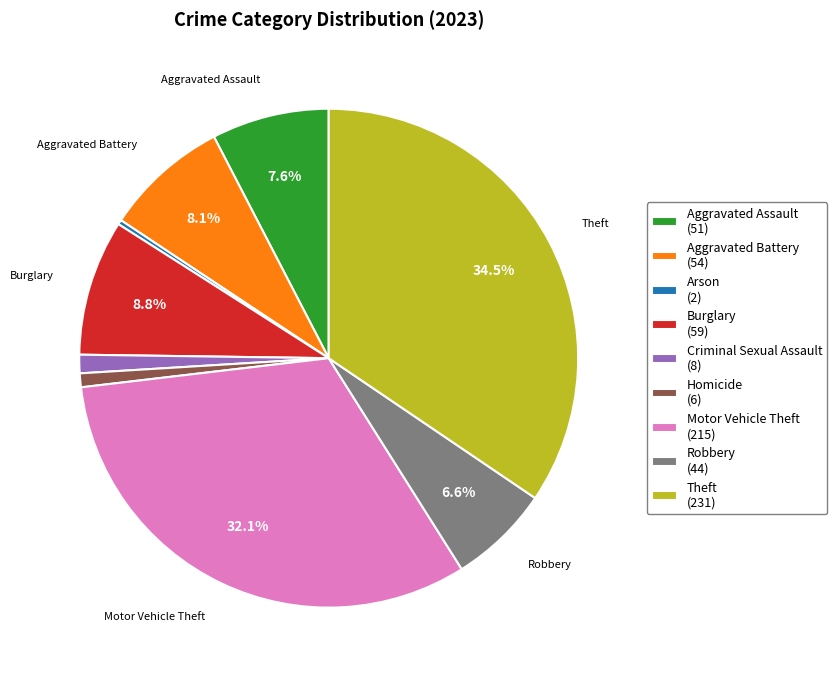

Which has a higher value, Criminal Sexual Assault or Robbery?

Robbery